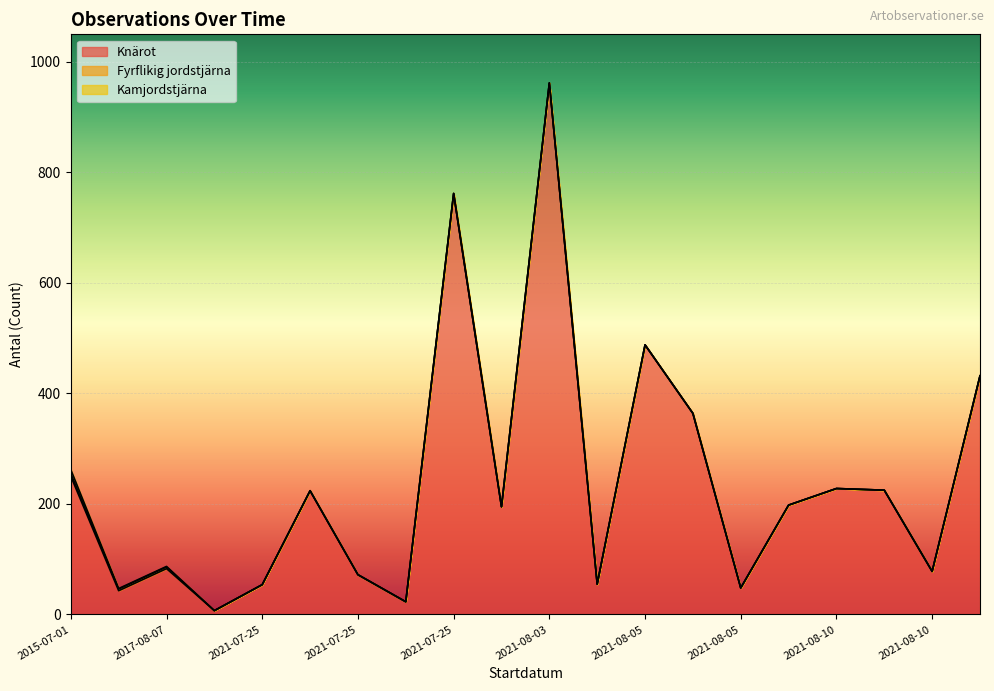

What is the difference between the maximum and minimum values in the Fyrflikig jordstjärna series?

5